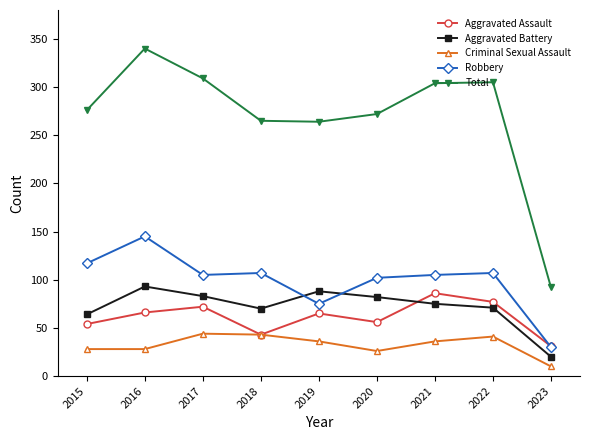

Which series ends up on top after the final intersection of Robbery and Aggravated Battery?

Robbery